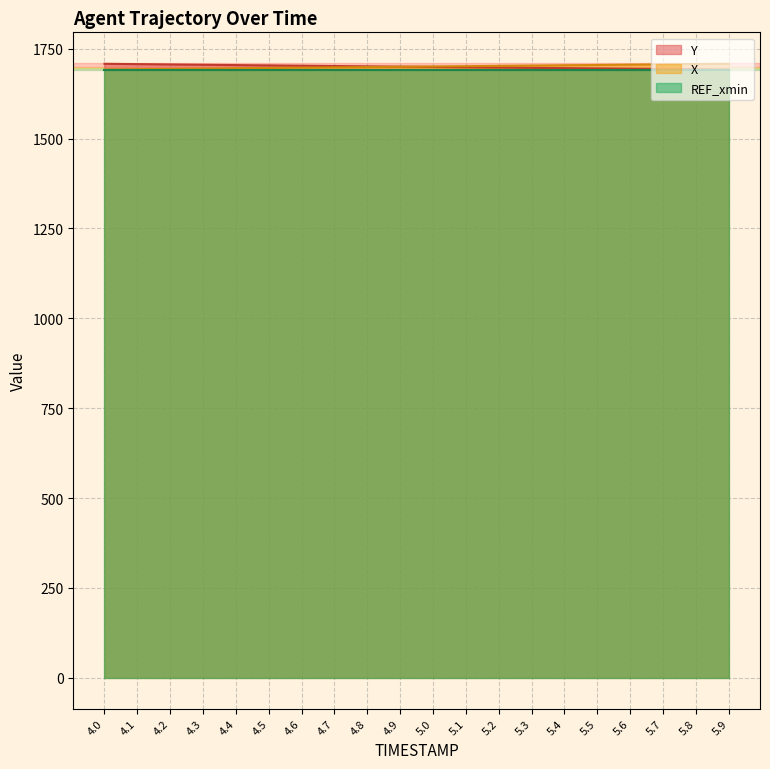

Count the number of data series in this chart.

3